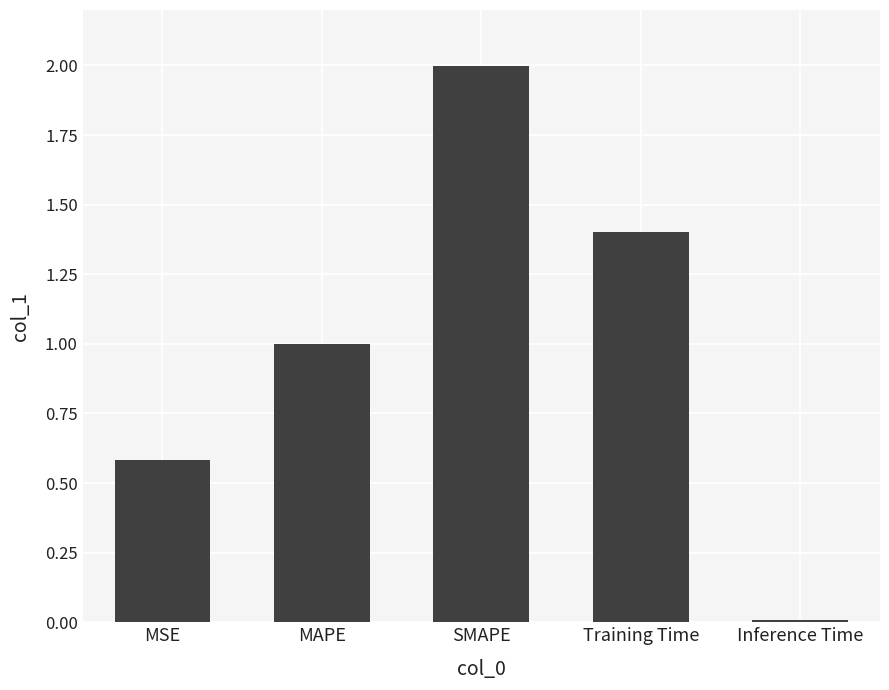

The value at SMAPE is 3.5. True or false?

False